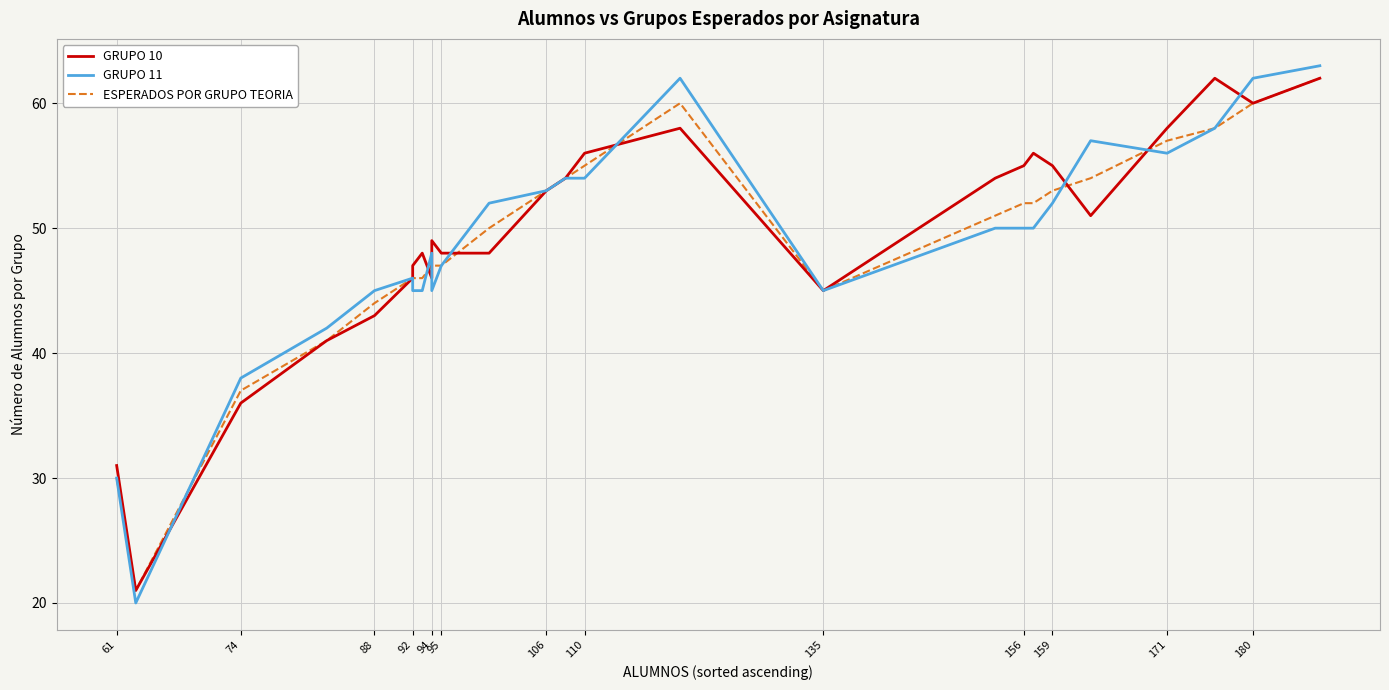

How many lines are shown in the chart?

3